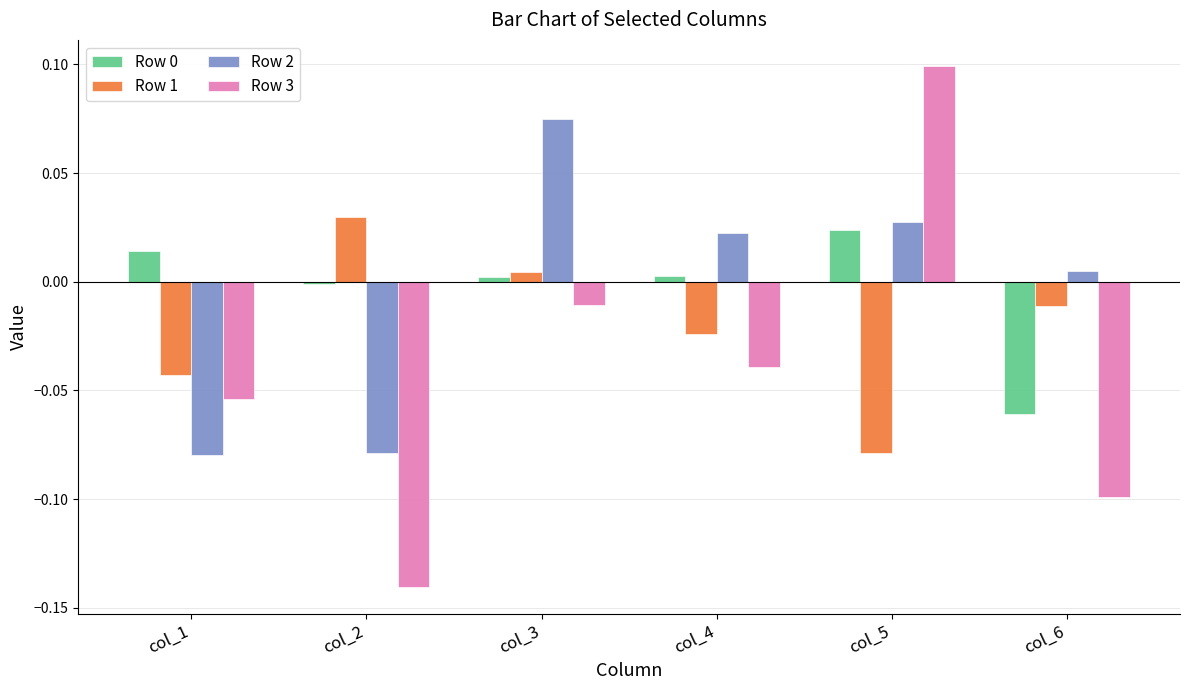

Is the value of Row 2 at col_3 greater than the value of Row 1 at col_1?

Yes